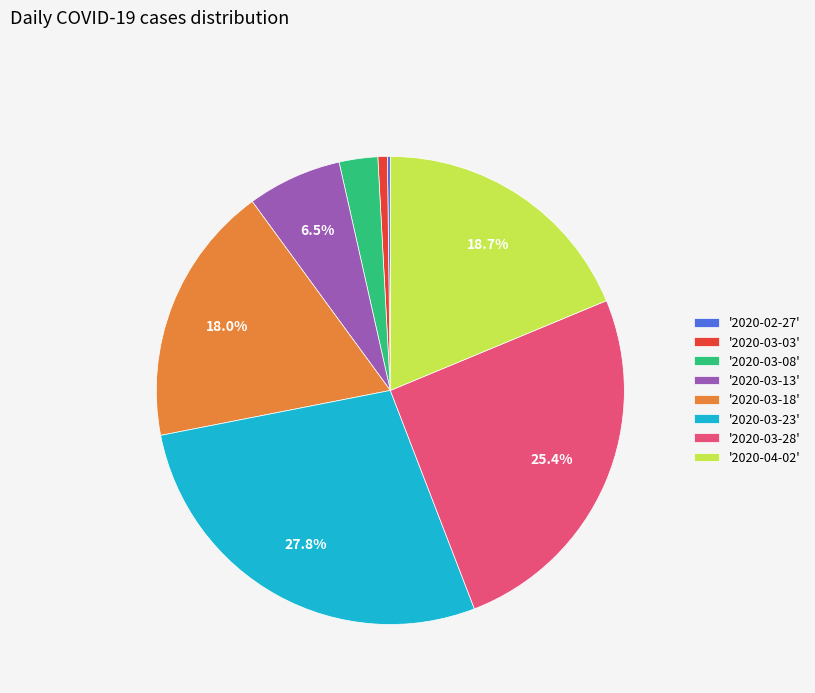

What percentage do '2020-03-23' and '2020-03-28' together represent?

53.2%